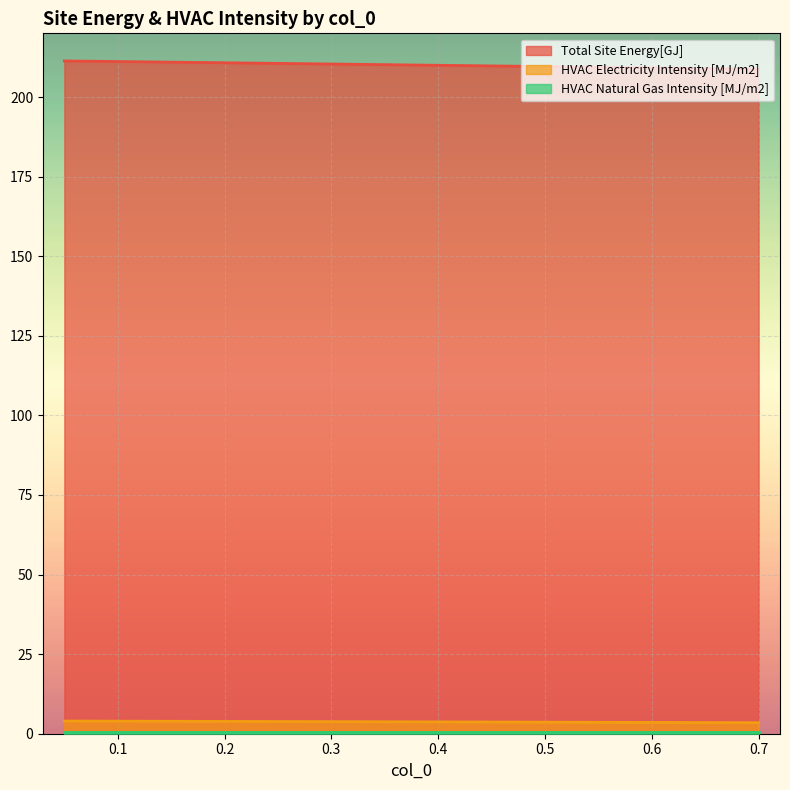

What position from the left is 0.25?

2